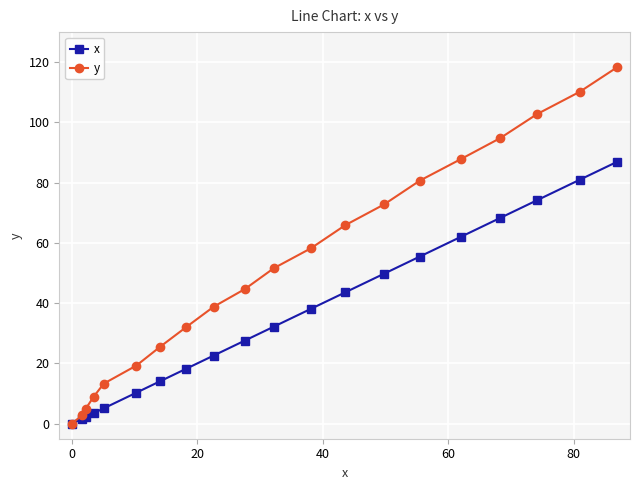

What are all the series names shown in the legend?

x, y